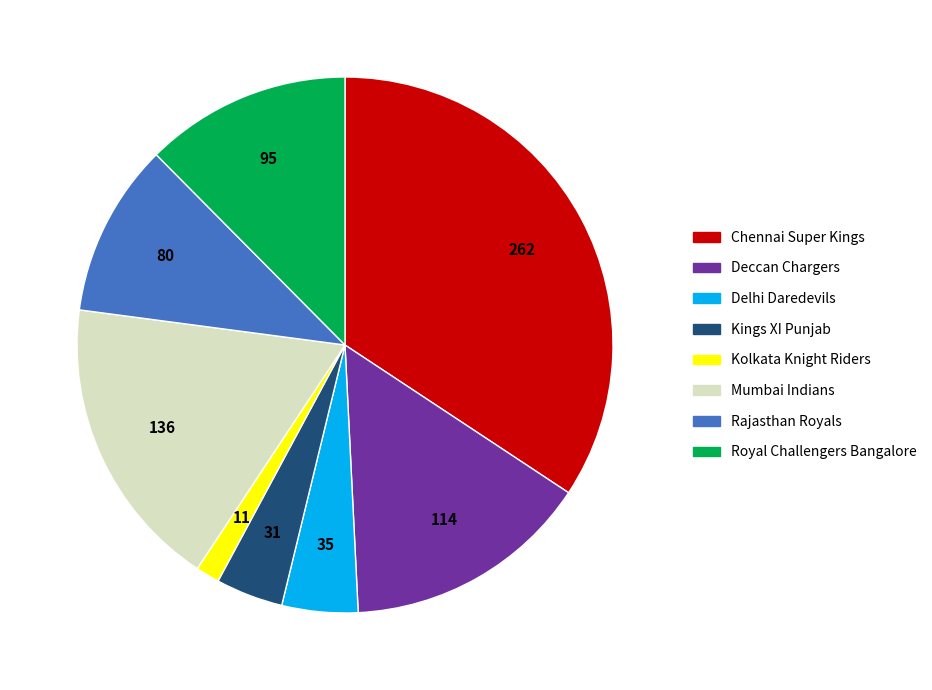

Count the number of slices in the pie.

8